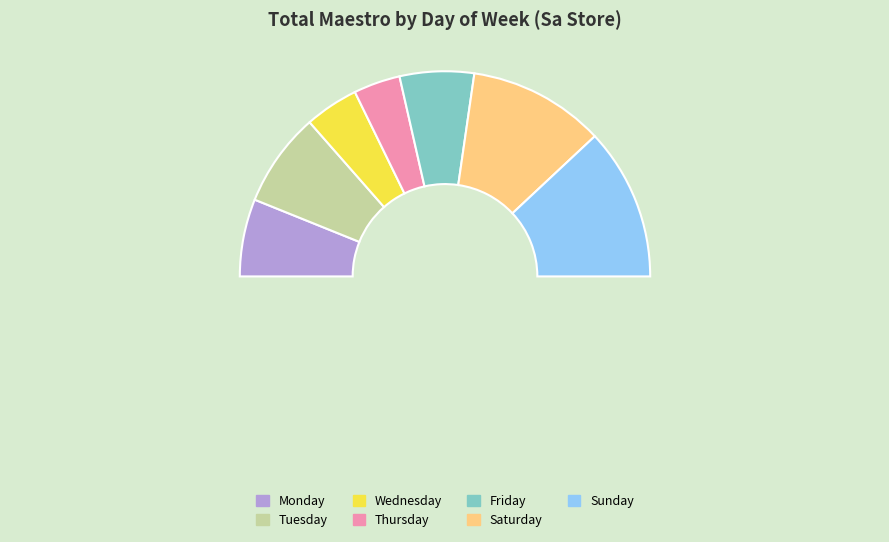

What is the smallest slice in the pie chart?

Thursday